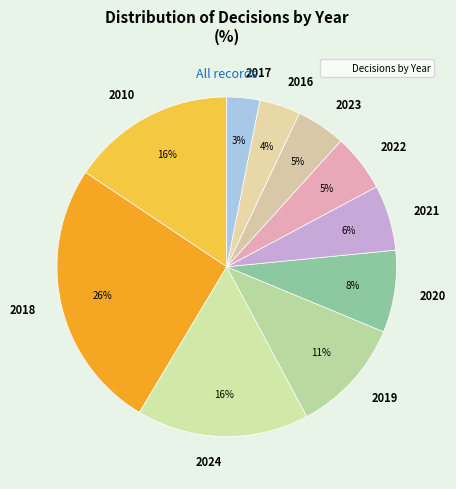

Which category has the smallest portion of the pie?

2017